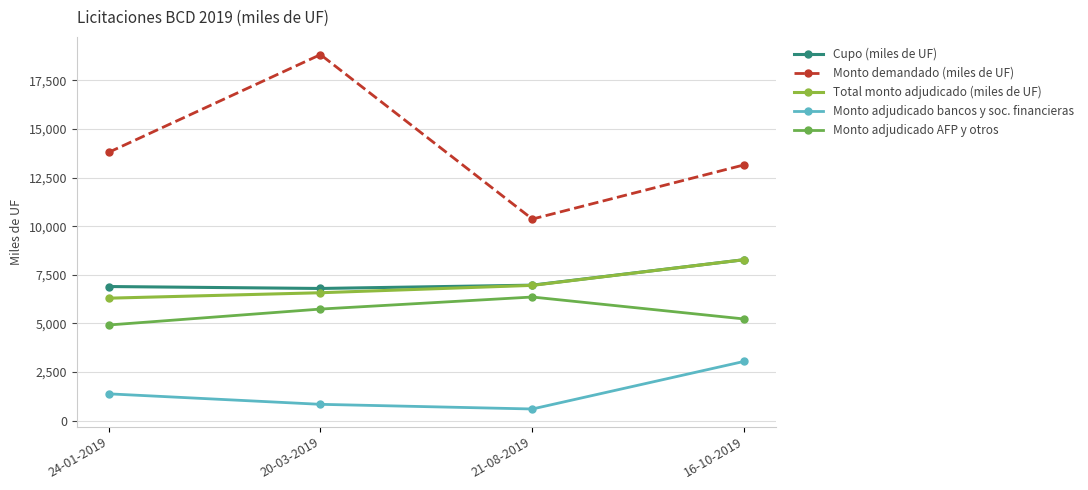

What is the sum of the Monto demandado (miles de UF) values at 16-10-2019 and 21-08-2019?

23530